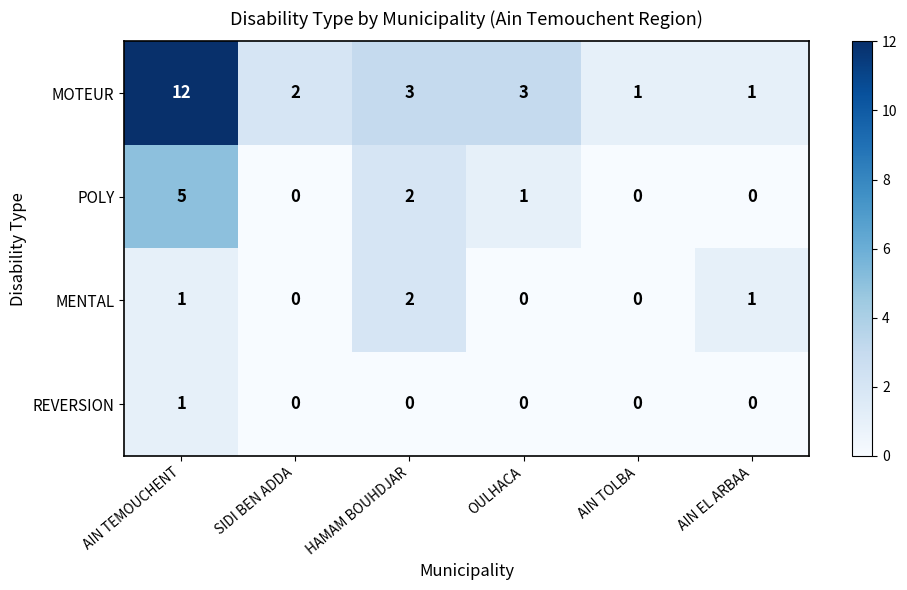

The MOTEUR series shows 12 at AIN TEMOUCHENT. True or false?

True